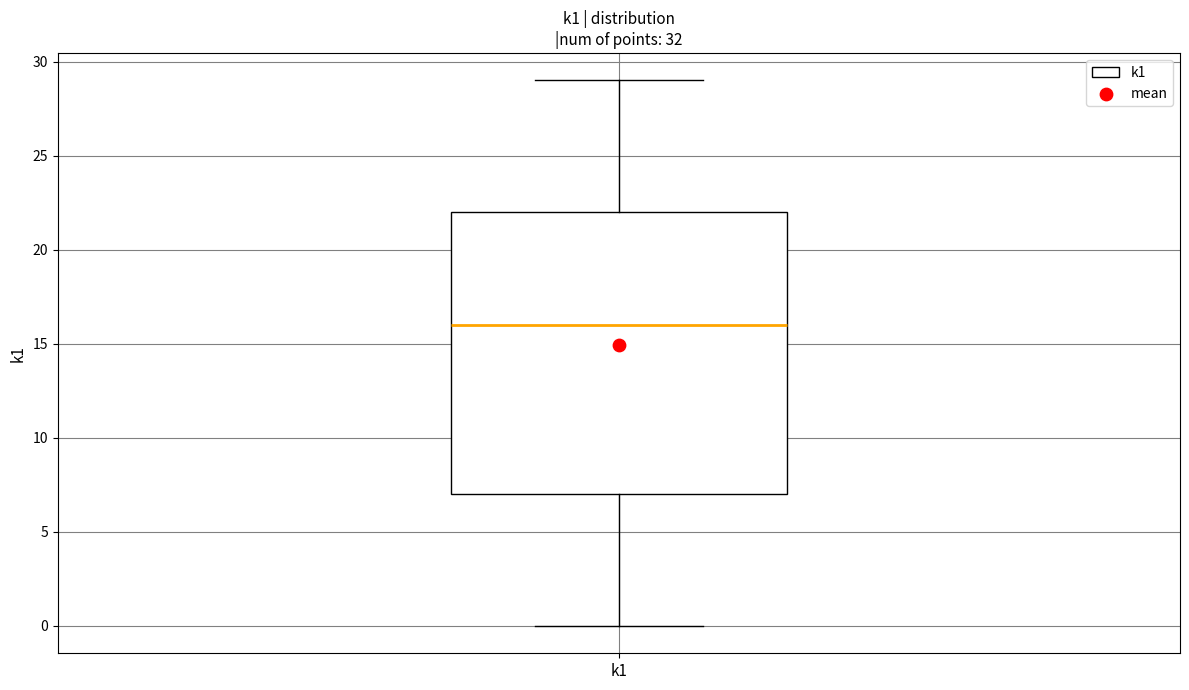

Transcribe this box plot: give where the median line is, the range the box spans, and where the two whiskers end, as read against the y-axis. The values are not printed on the chart, so give them approximately, as read against the axis.

median 16, box 7 to 22, whiskers 0 to 29